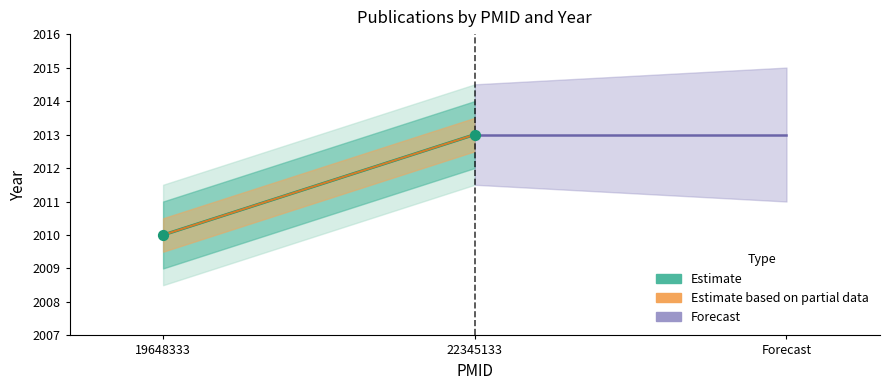

What is the average Y value?

2012